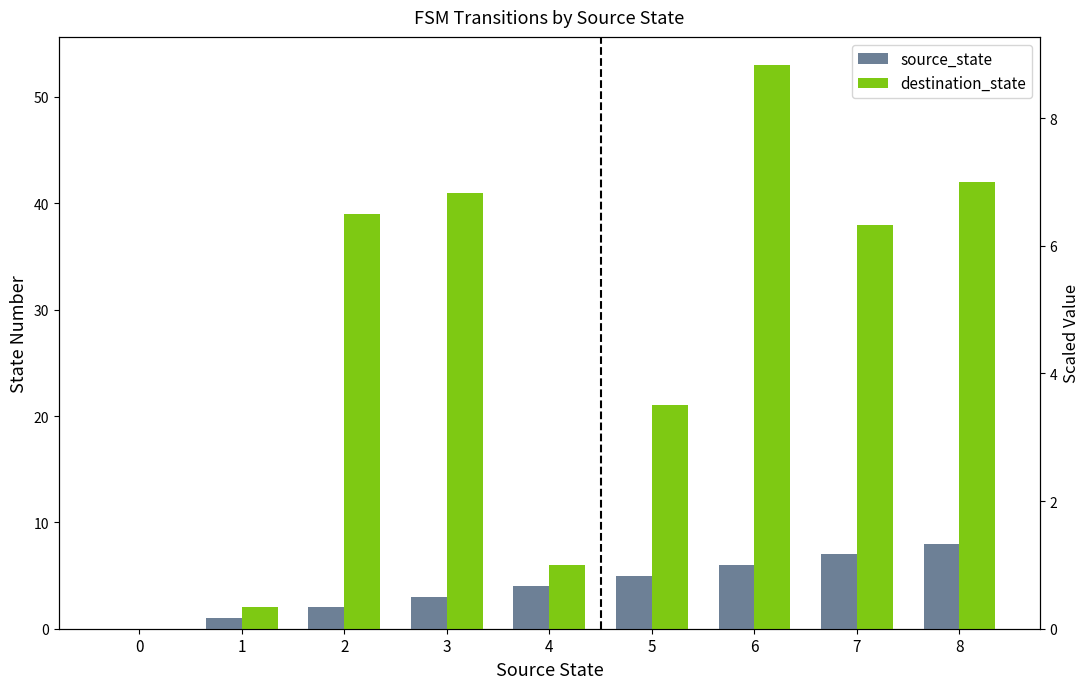

How many groups of bars are there?

9